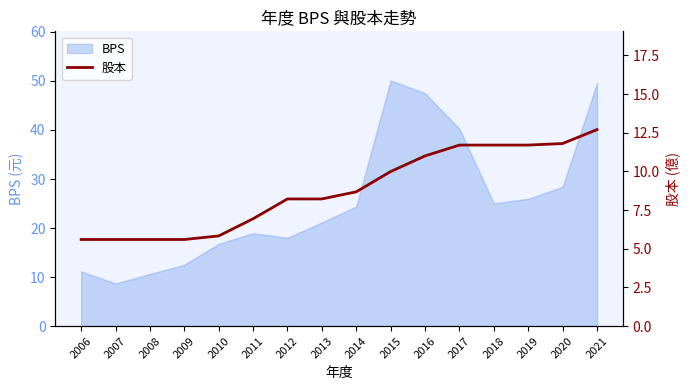

What is the value of the 1st point from the left?

5.6